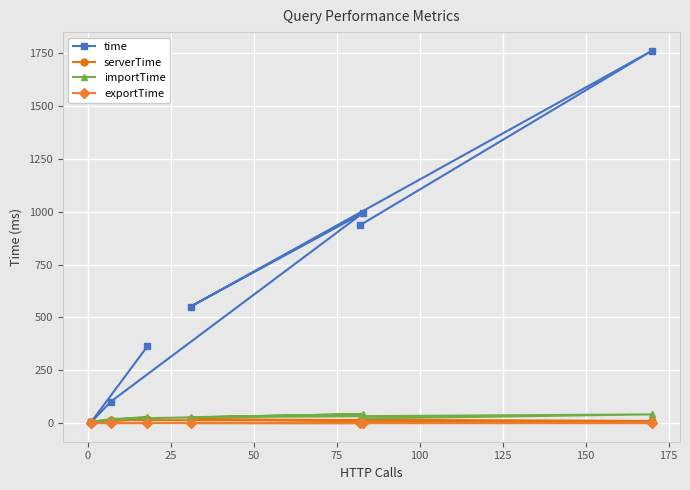

What is the total value across all series at 25?

596.4